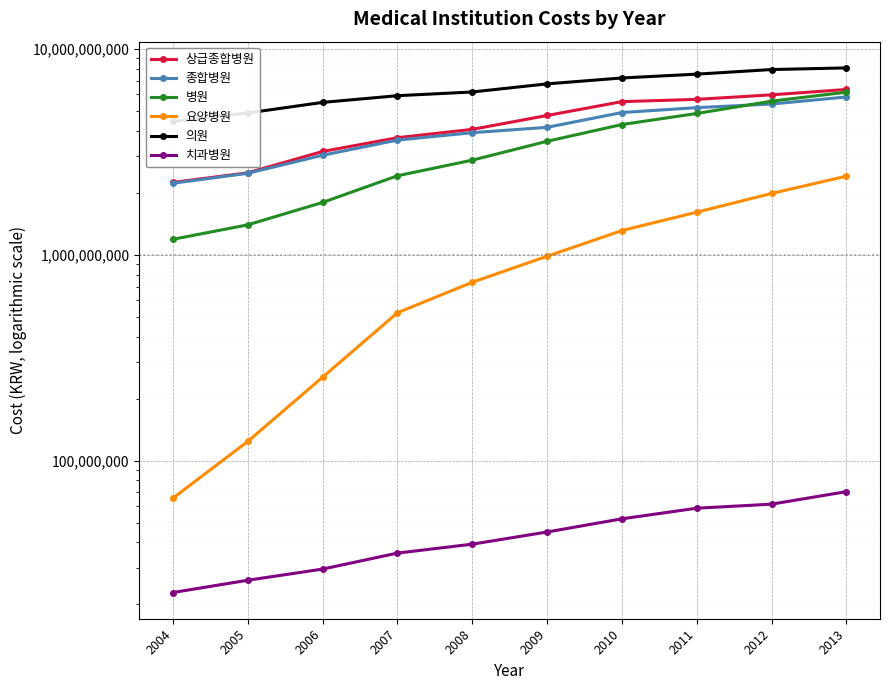

What is the average value of the 병원 series?

3406061778